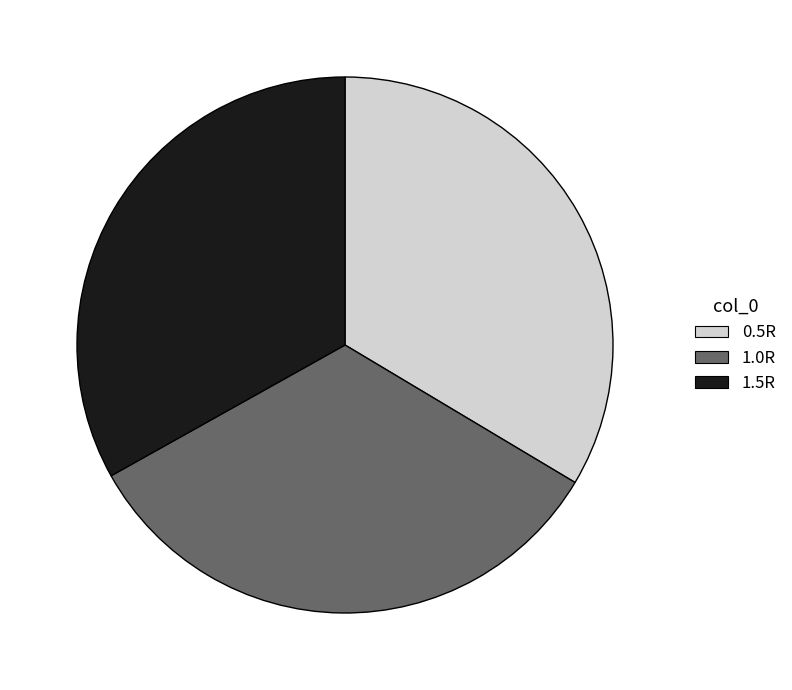

What is the ratio of the value at 1.0R to the value at 0.5R?

1.0